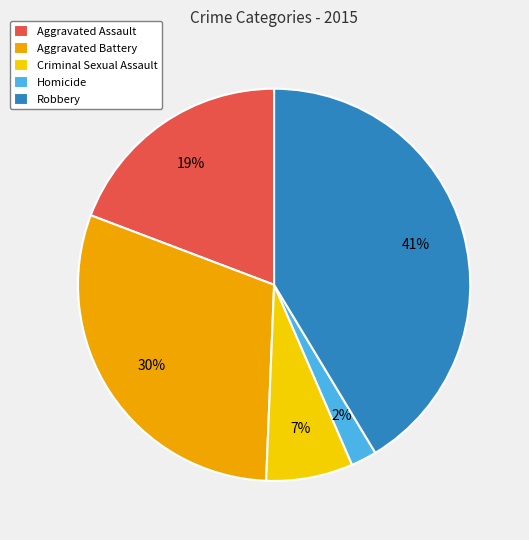

What is the smallest slice in the pie chart?

Homicide